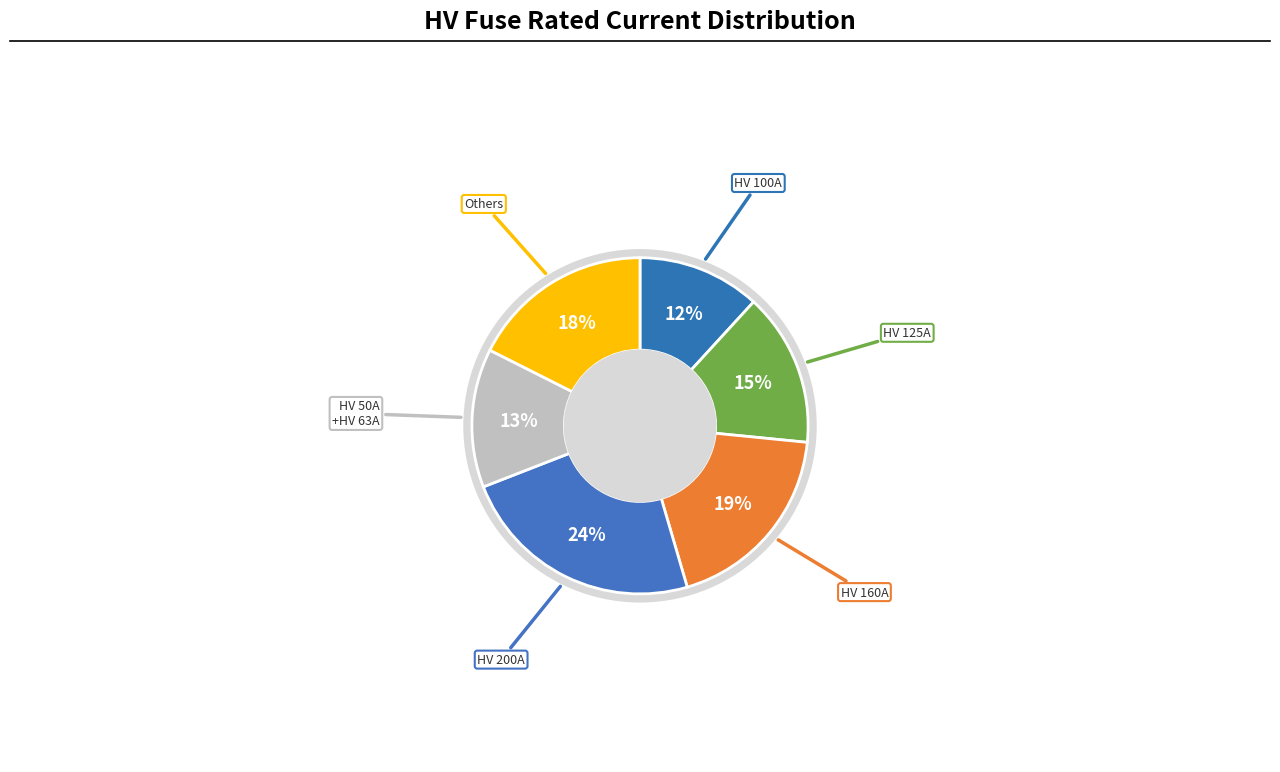

Is HV 100A the majority of the pie?

No